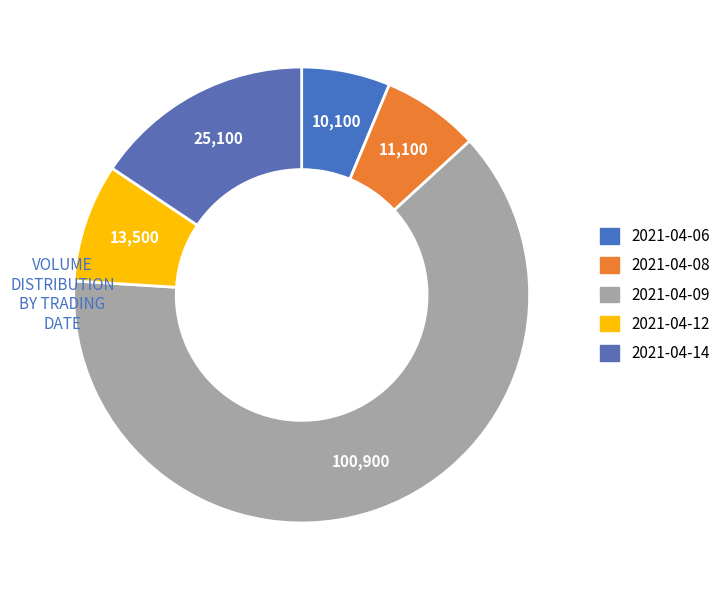

Which slice is the smallest?

2021-04-06